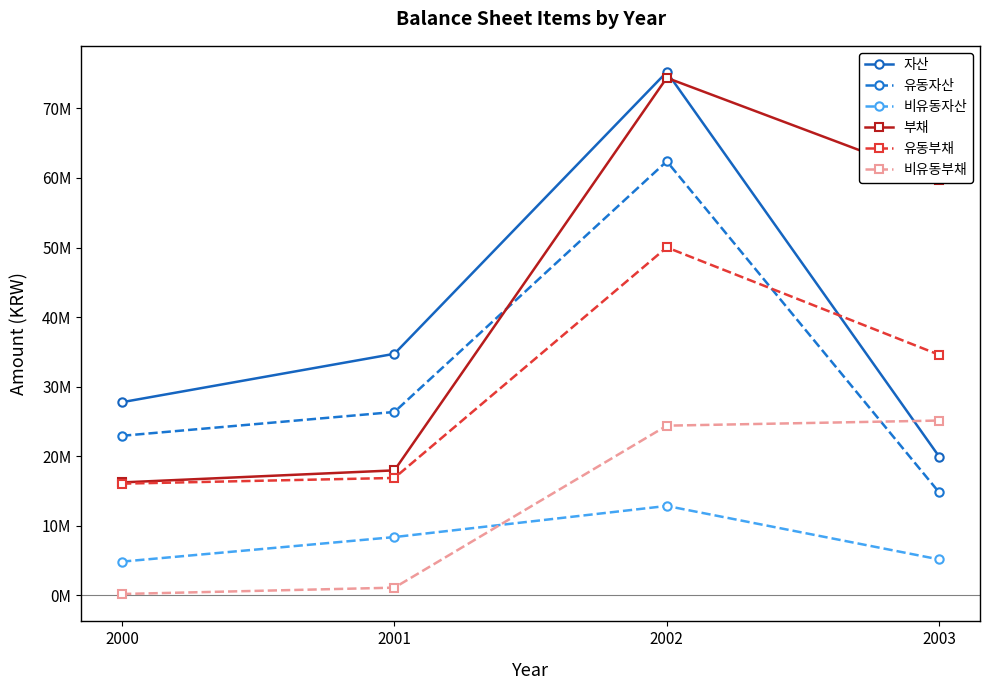

Rank the series by their maximum value, from highest to lowest.

자산, 부채, 유동자산, 유동부채, 비유동부채, 비유동자산